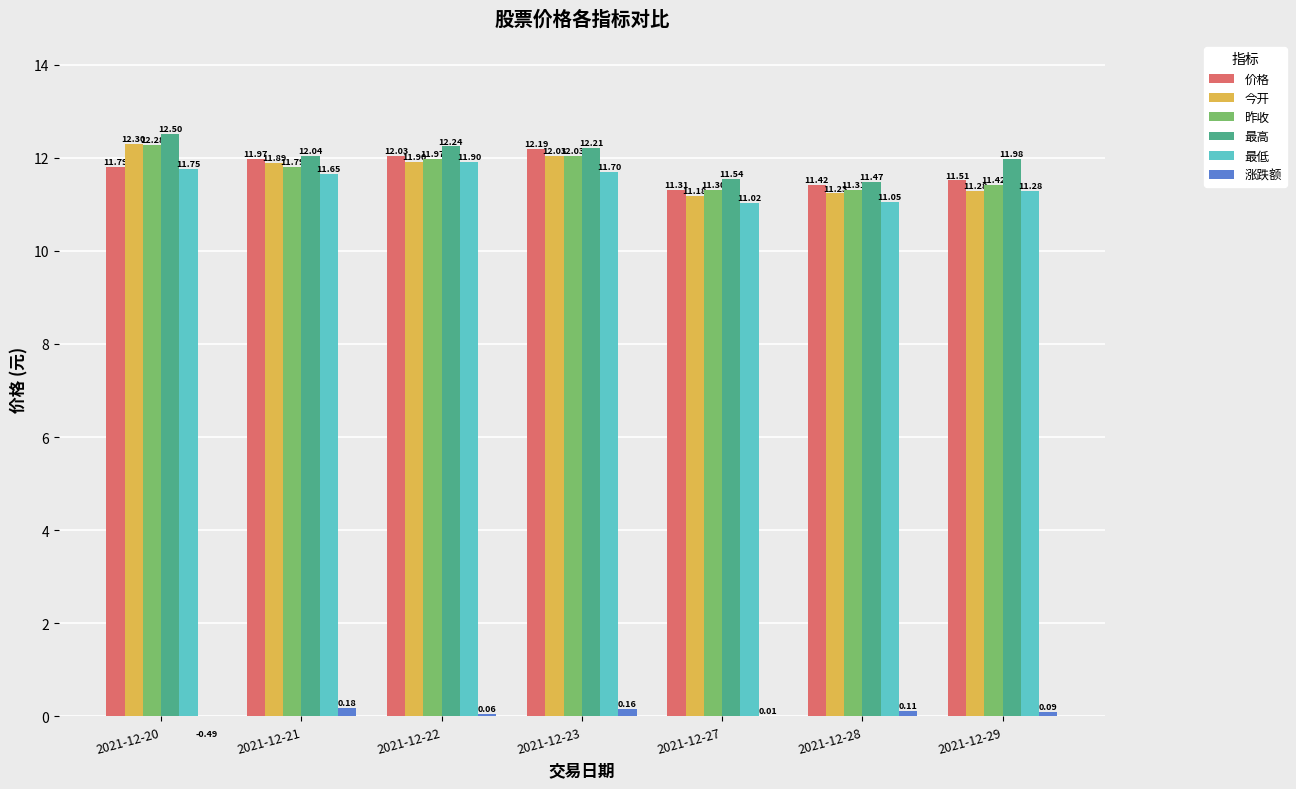

How many bars are there in each group?

6